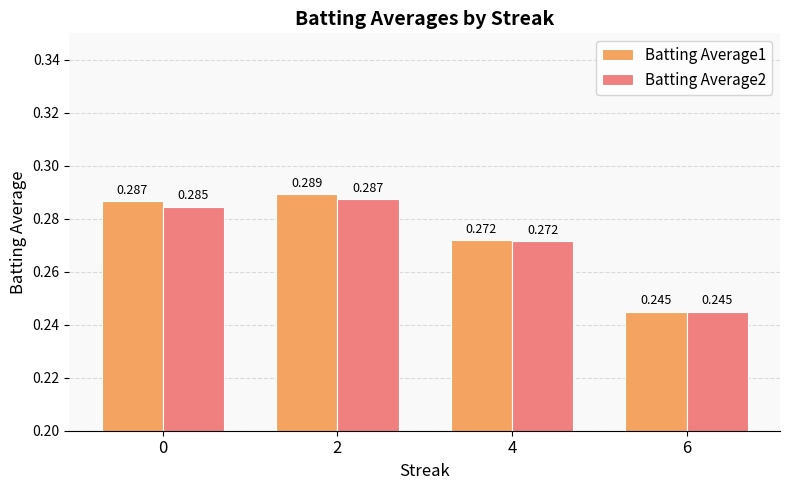

Rank the series at 2 from highest to lowest value.

Batting Average1, Batting Average2